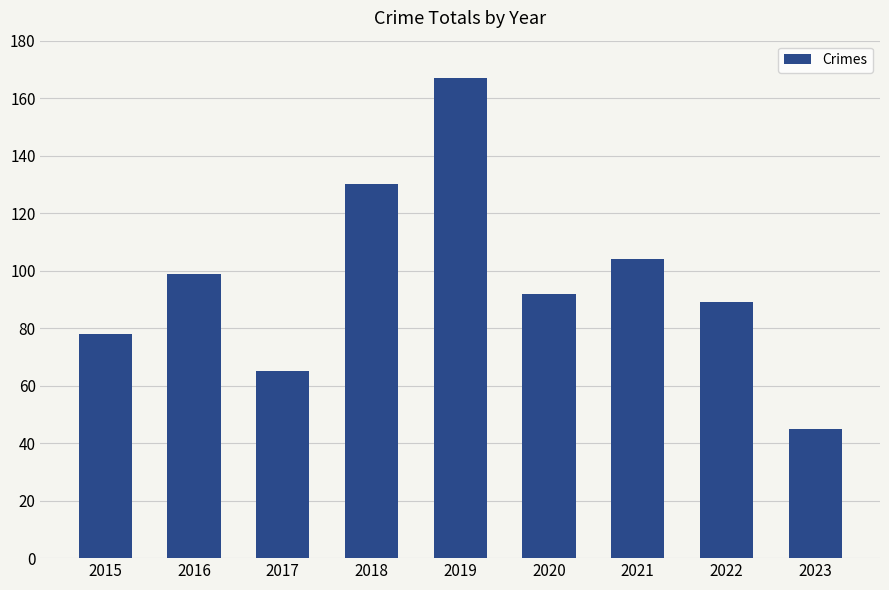

How many distinct data groups are displayed?

1